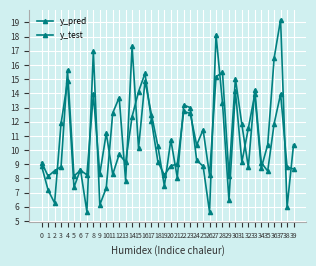

List the labels in order of y_test value, largest first.

37, 27, 14, 8, 36, 16, 4, 30, 33, 12, 28, 22, 23, 11, 17, 3, 32, 20, 35, 39, 18, 15, 24, 31, 25, 0, 34, 6, 21, 13, 19, 5, 10, 1, 29, 2, 9, 38, 7, 26